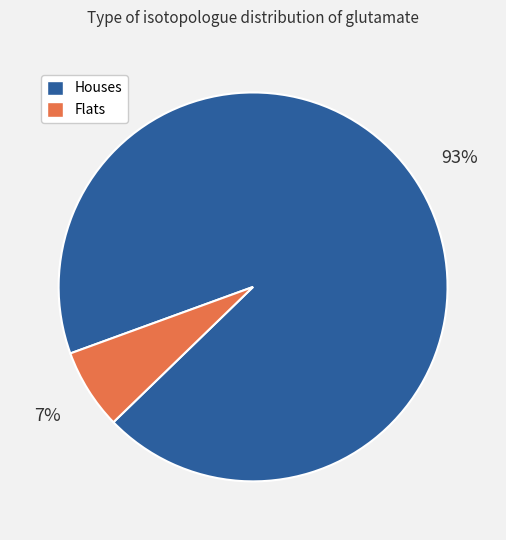

To the nearest percent, what is the average slice percentage?

50%